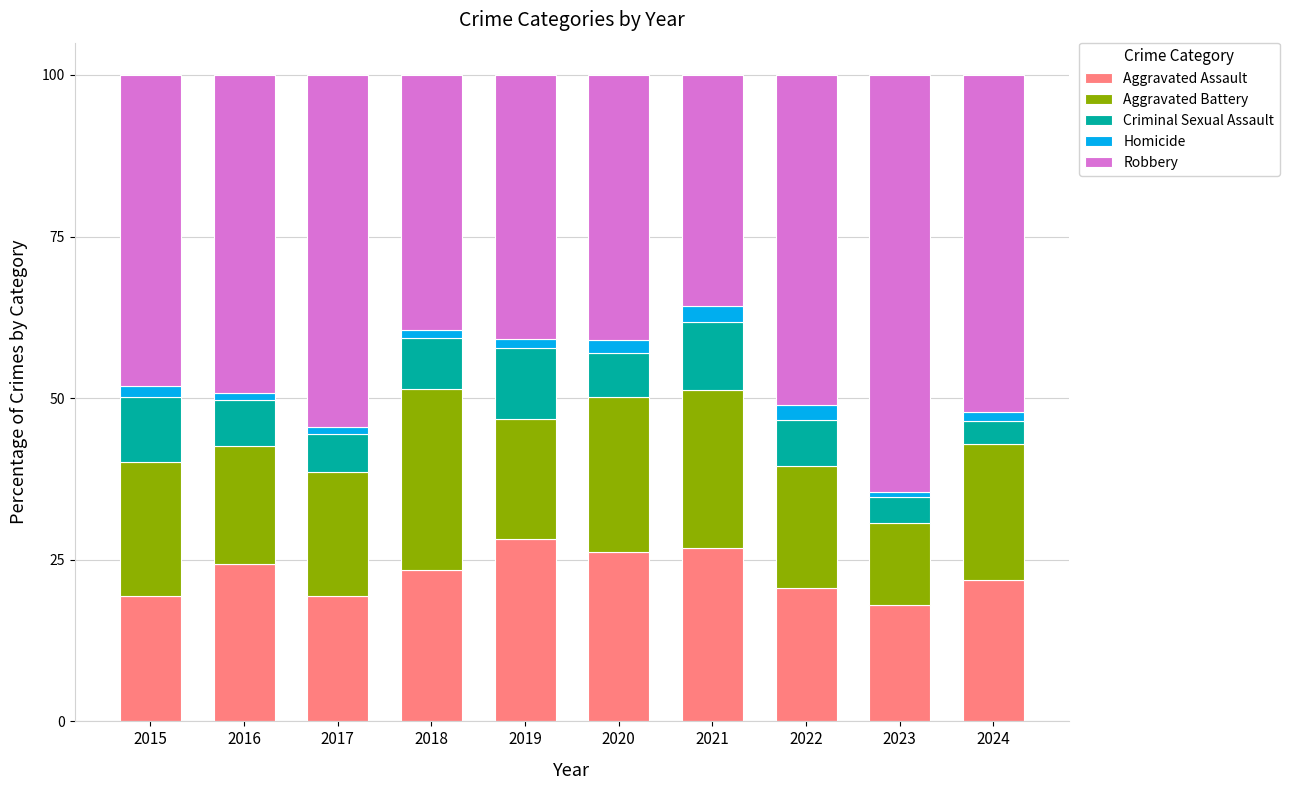

What is the difference between the second highest and second lowest values in the Aggravated Assault series?

7.5